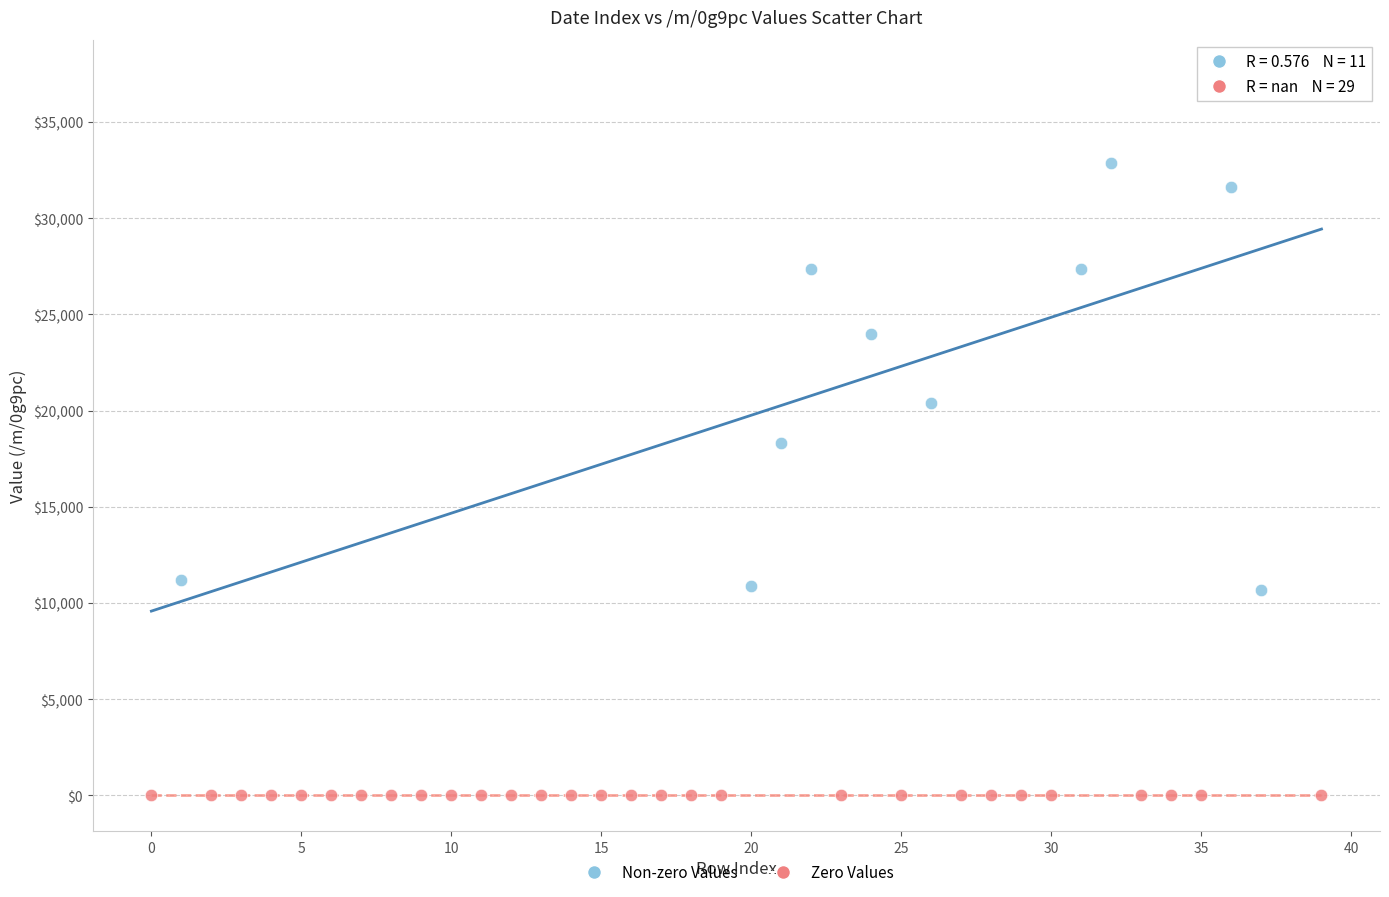

Which series contains the highest Y value?

Non-zero Values